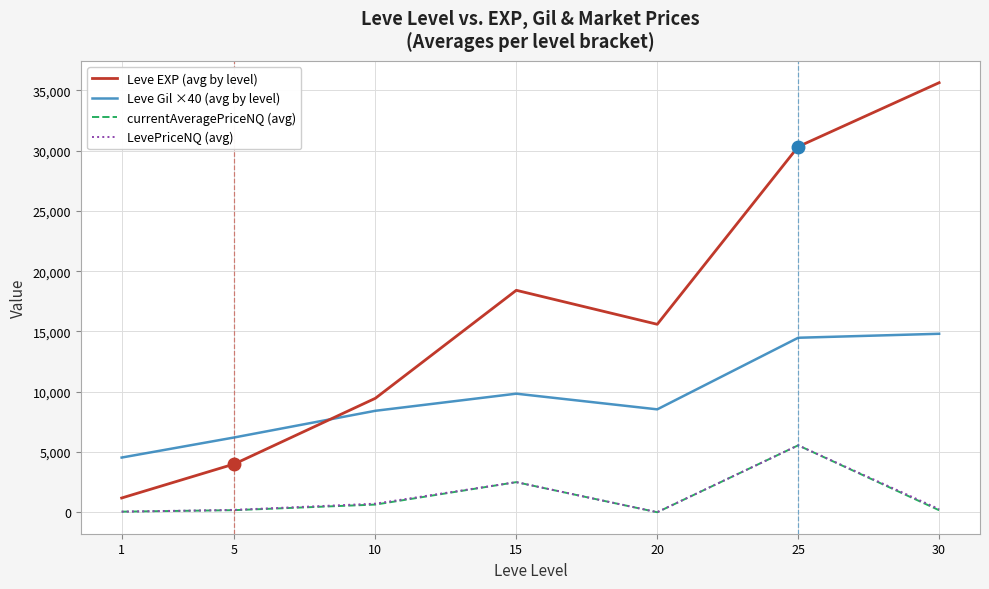

Read the Leve EXP (avg by level) value at 15.

18417.5